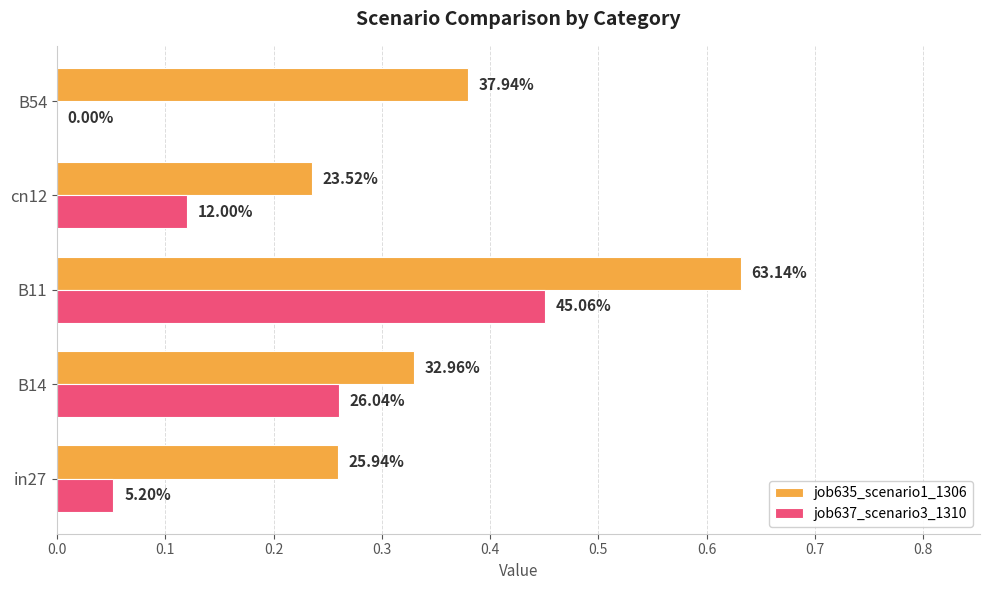

What is the difference between the maximum and minimum values in the job637_scenario3_1310 series?

0.5